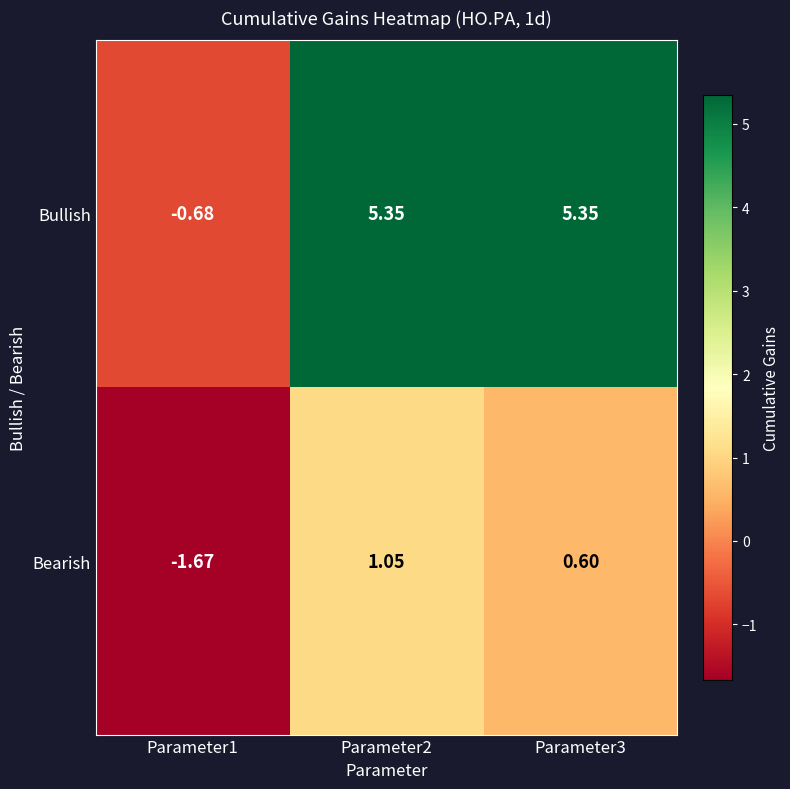

Which label corresponds to the smallest value in the chart?

Parameter1